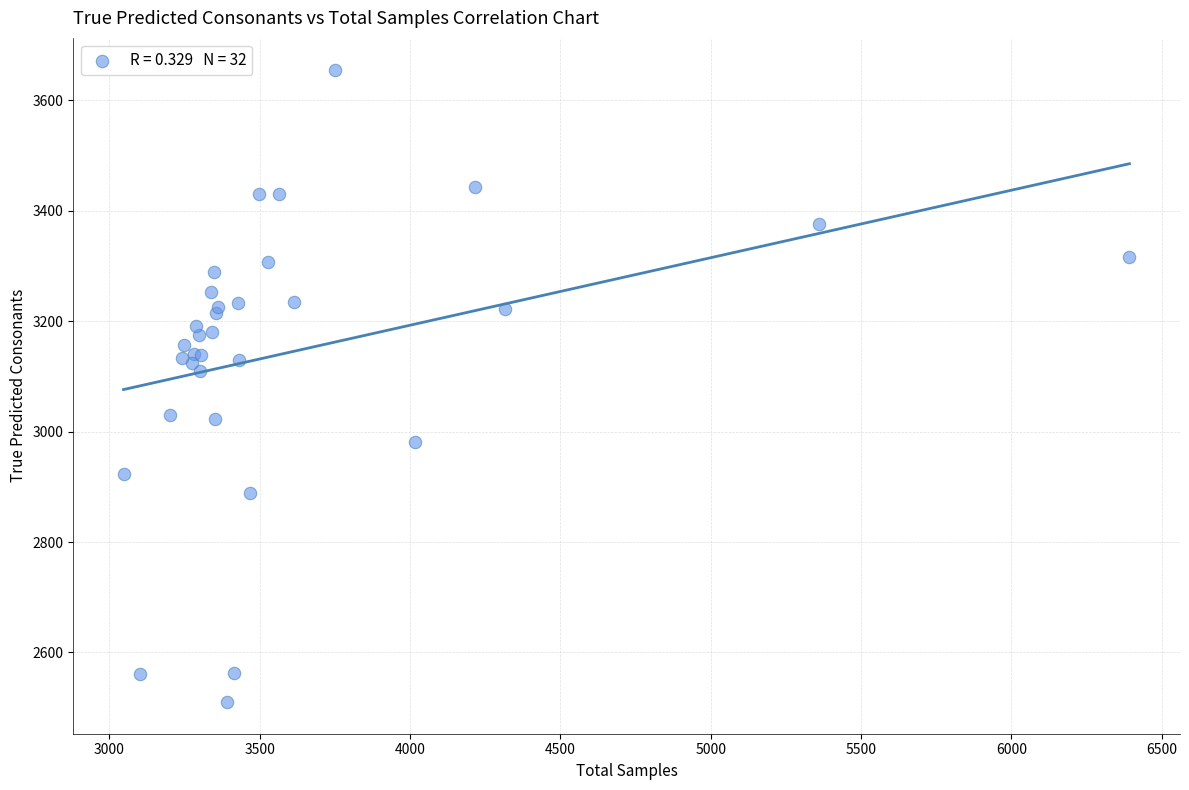

What Y value in the scatter plot is closest to 3083?

3109